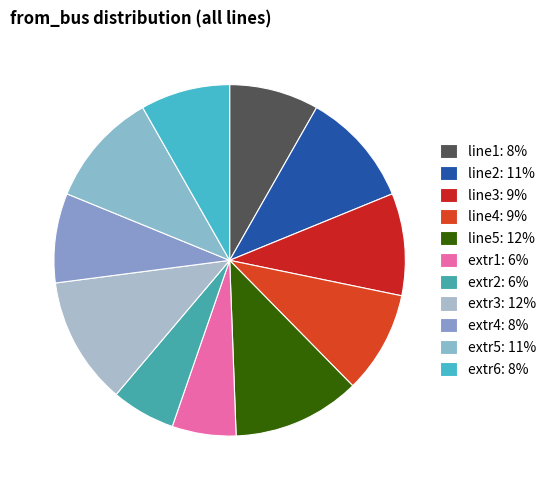

To the nearest percent, what percentage of the pie is extr3?

12%